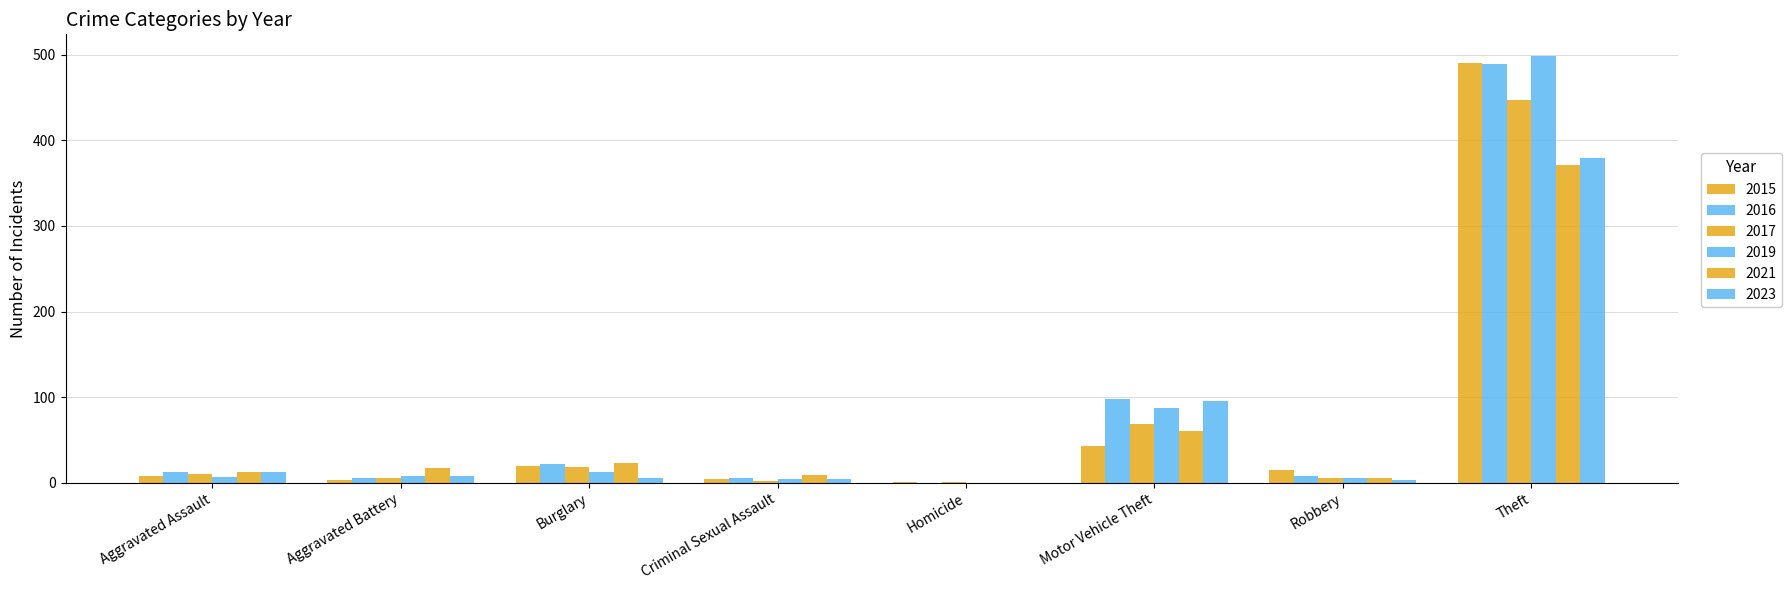

Which series has the largest total across all categories?

2016